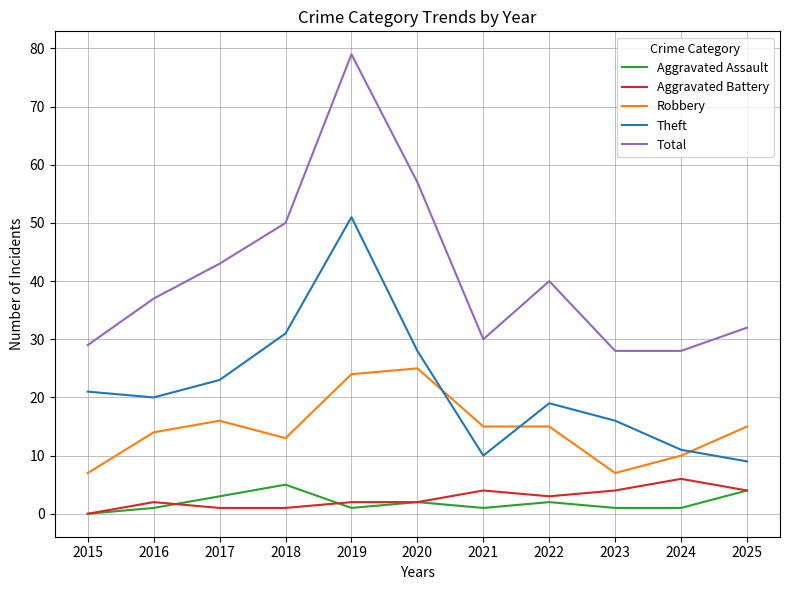

The Theft series shows 12 at 2018. True or false?

False